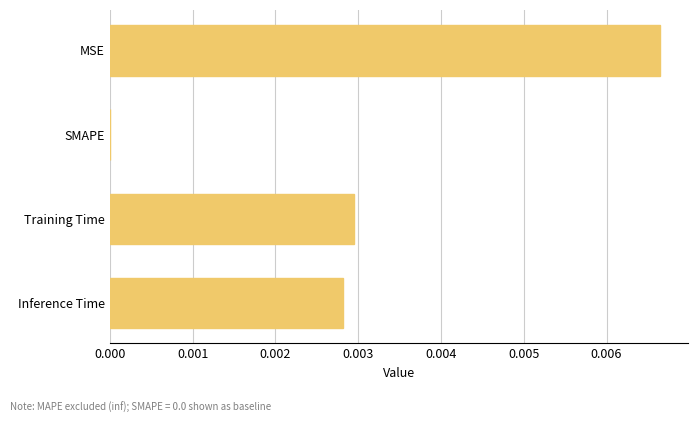

True or false: the data shows 0.0 at SMAPE.

True